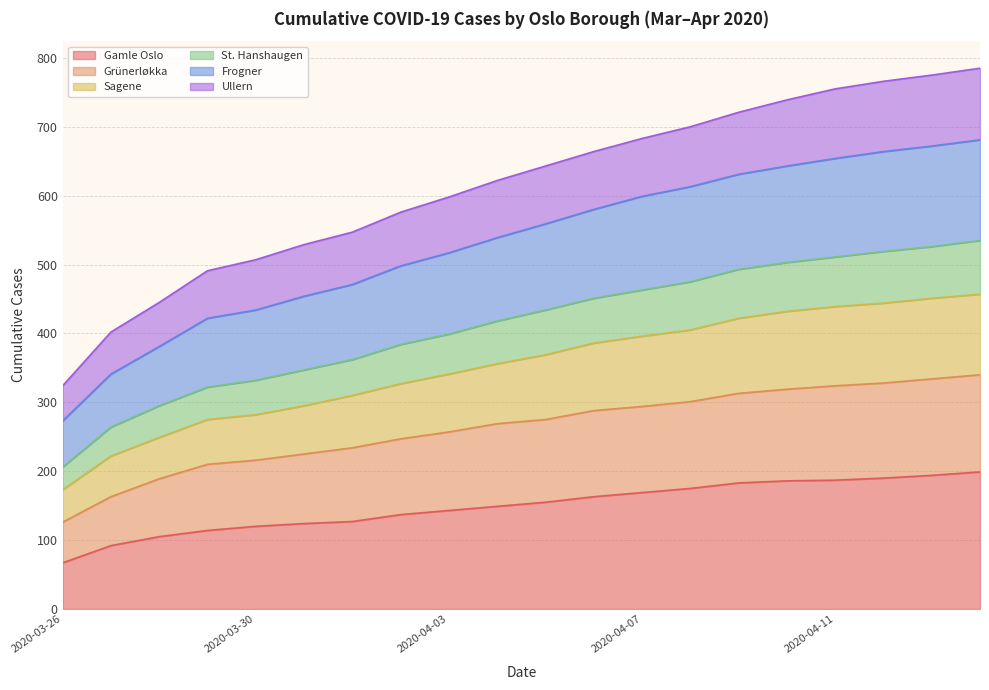

Count the number of categories in the chart.

20